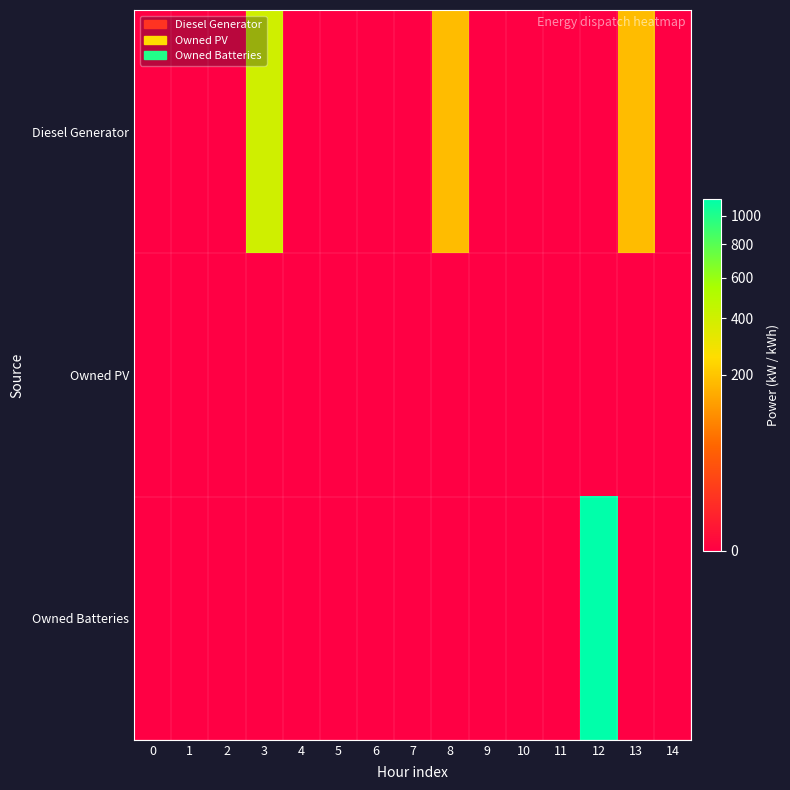

Reading left to right, transcribe all the data shown in this chart.

Diesel Generator: 0=0	1=0	2=0	3=400	4=0	5=0	6=0	7=0	8=181	9=0	10=0	11=0	12=0	13=181	14=0
Owned PV: 0=0	1=0	2=0	3=0	4=0	5=0	6=0	7=0	8=0	9=0	10=0	11=0	12=0	13=0	14=0
Owned Batteries: 0=0	1=0	2=0	3=0	4=0	5=0	6=0	7=0	8=0	9=0	10=0	11=0	12=1129	13=0	14=0